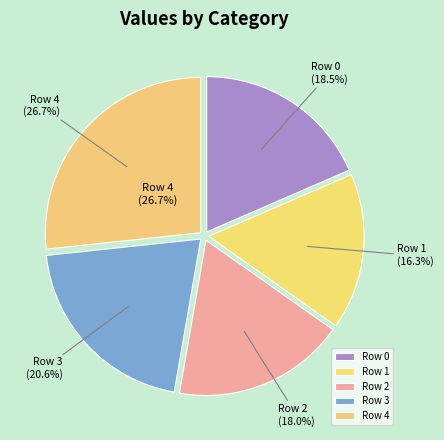

What portion of the pie excludes Row 2?

82.0%